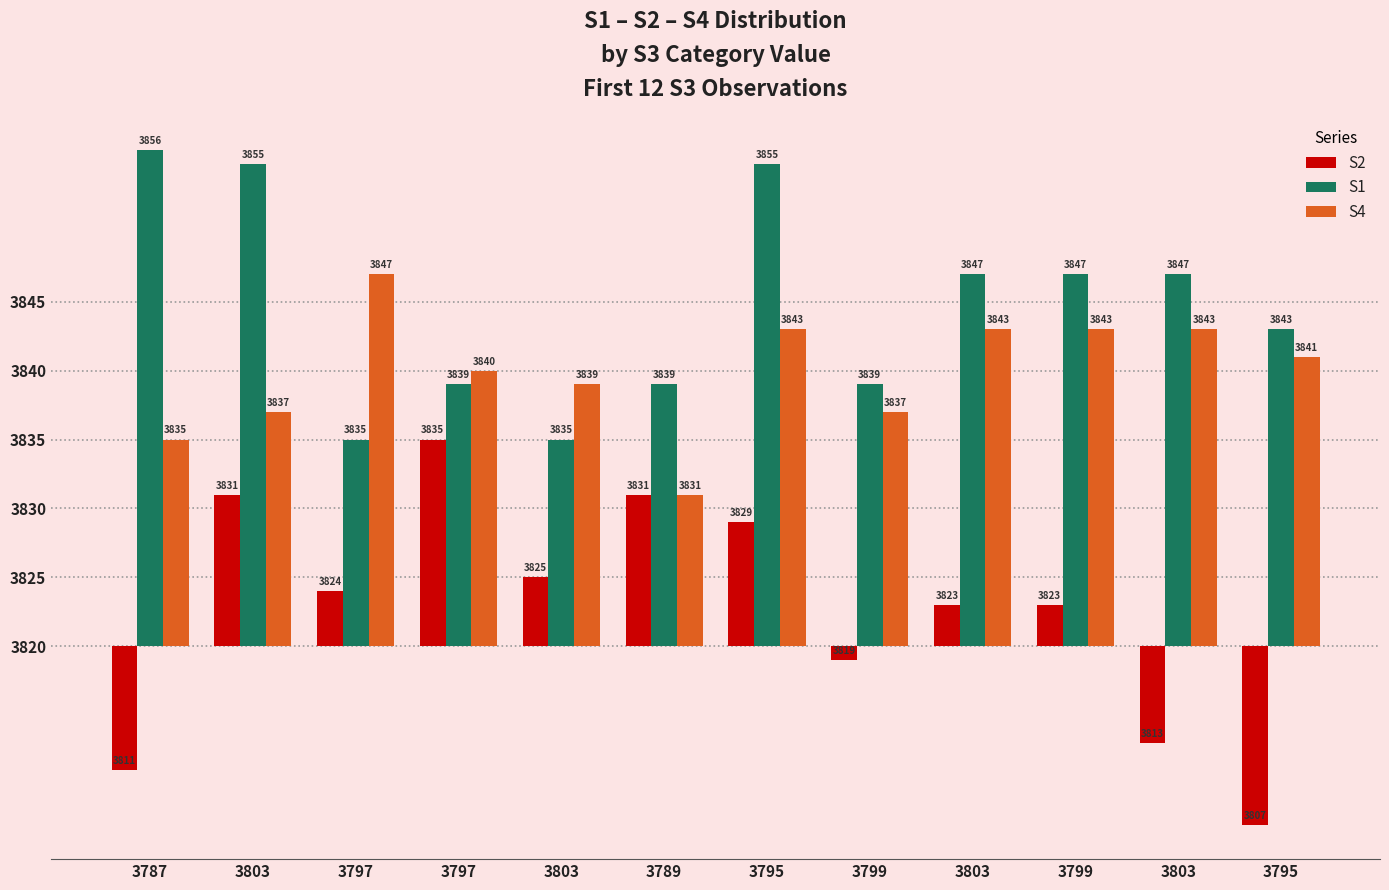

Does the chart contain any negative values?

Yes